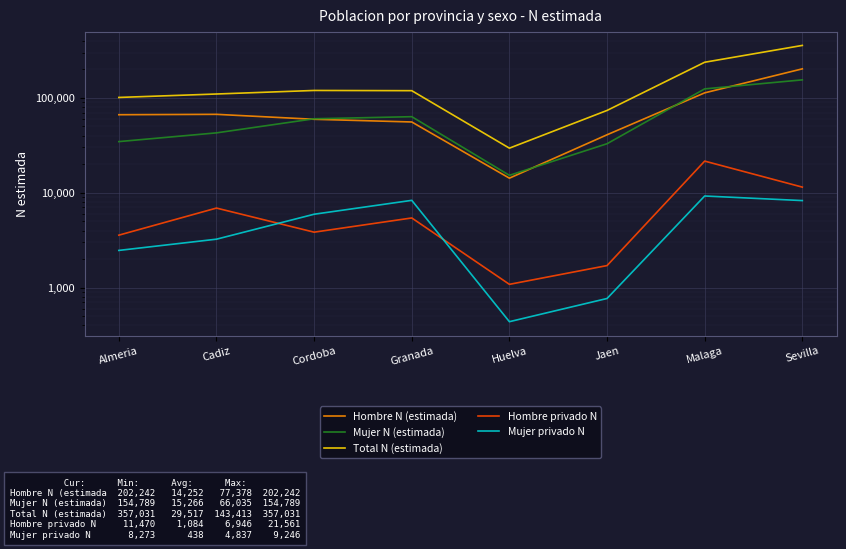

Reading left to right, list all the values displayed in this chart.

Hombre N (estimada): 66442	67066	59479	55724	14252	40845	112979	202242
Mujer N (estimada): 34608	42777	60231	63359	15266	32870	124380	154789
Total N (estimada): 101050	109843	119711	119084	29517	73715	237360	357031
Hombre privado N: 3575	6899	3844	5427	1084	1709	21561	11470
Mujer privado N: 2469	3242	5940	8321	438	769	9246	8273